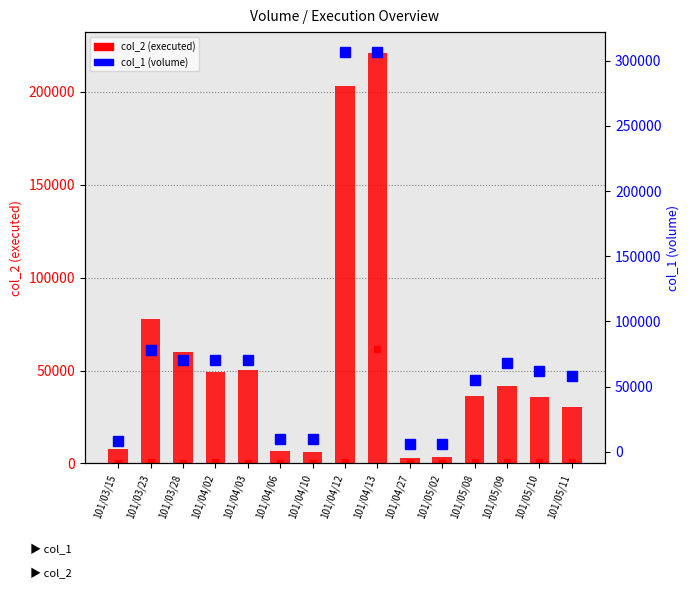

What is the label of the 3rd bar from the right?

101/05/09